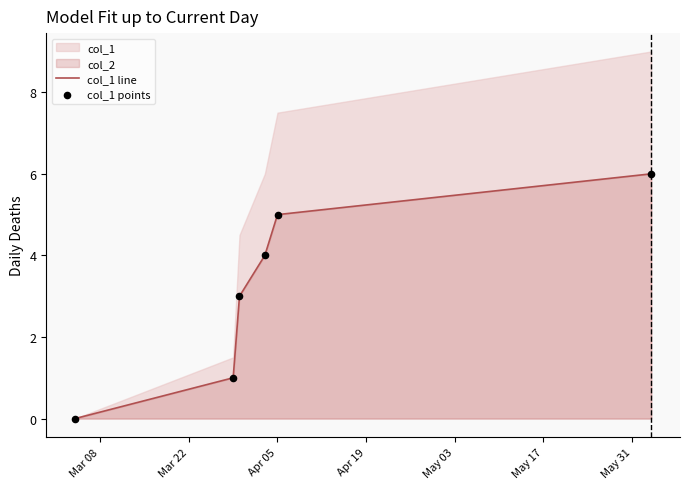

What is the total value across all series at May 17?

12